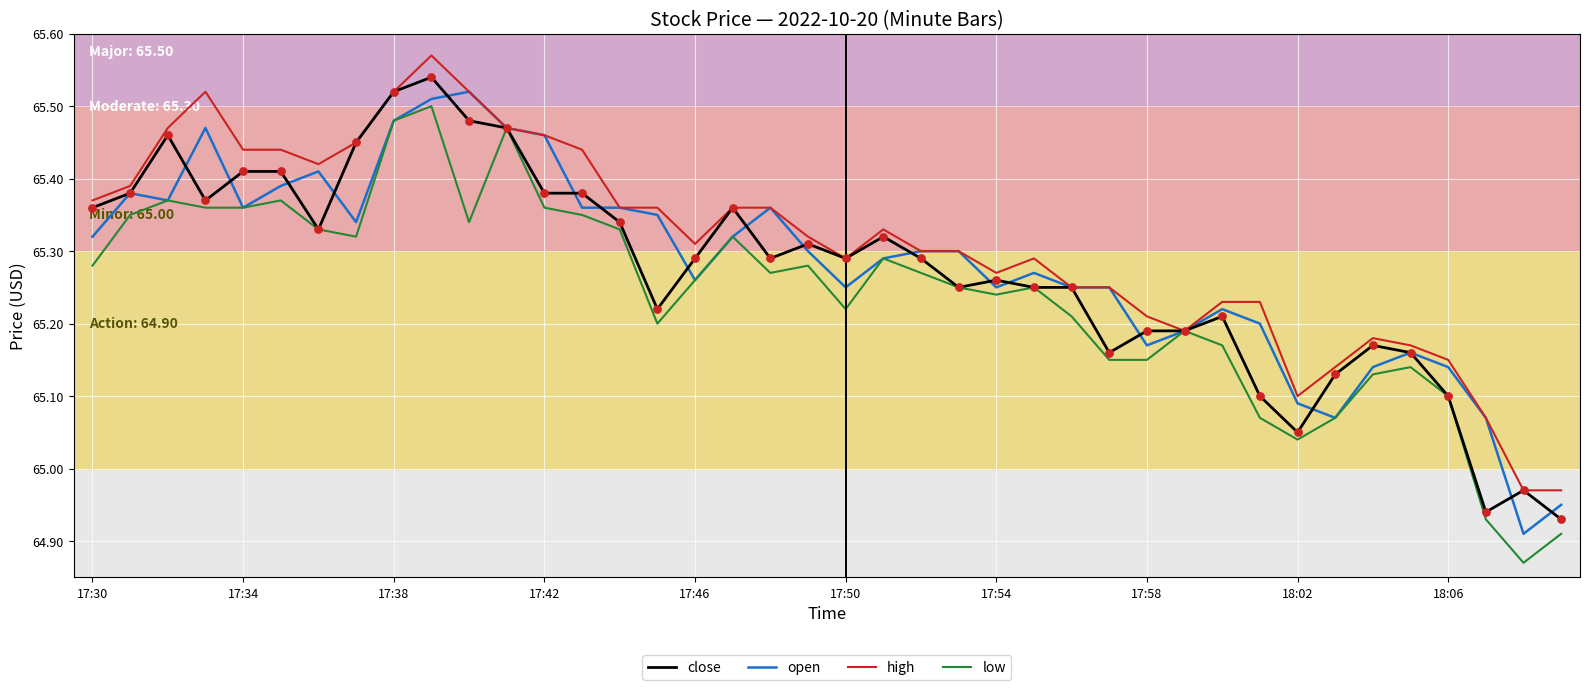

Which series has the largest total across all categories?

high